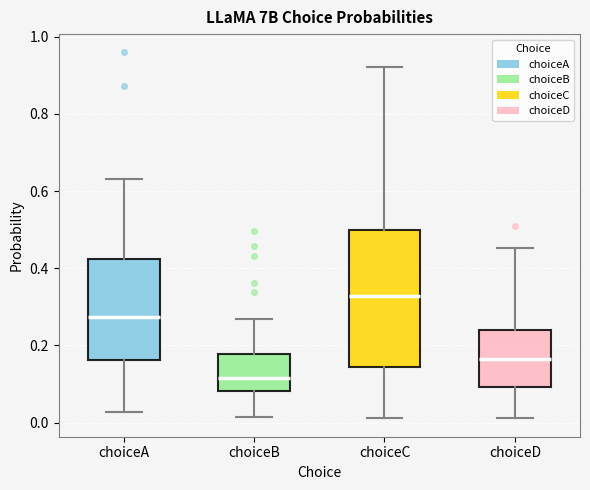

Where is the upper edge of the box for choiceA on the y-axis? The values are not printed on the chart, so give them approximately, as read against the axis.

0.42